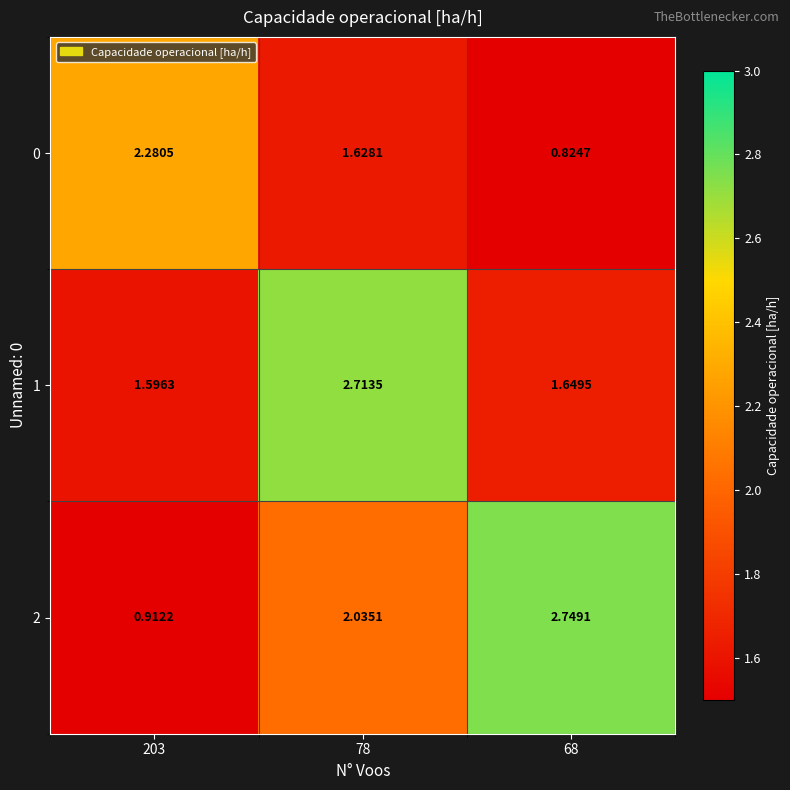

Reading left to right, extract all data points from this chart.

0: 203=2.3	78=1.6	68=0.8
1: 203=1.6	78=2.7	68=1.6
2: 203=0.9	78=2.0	68=2.7